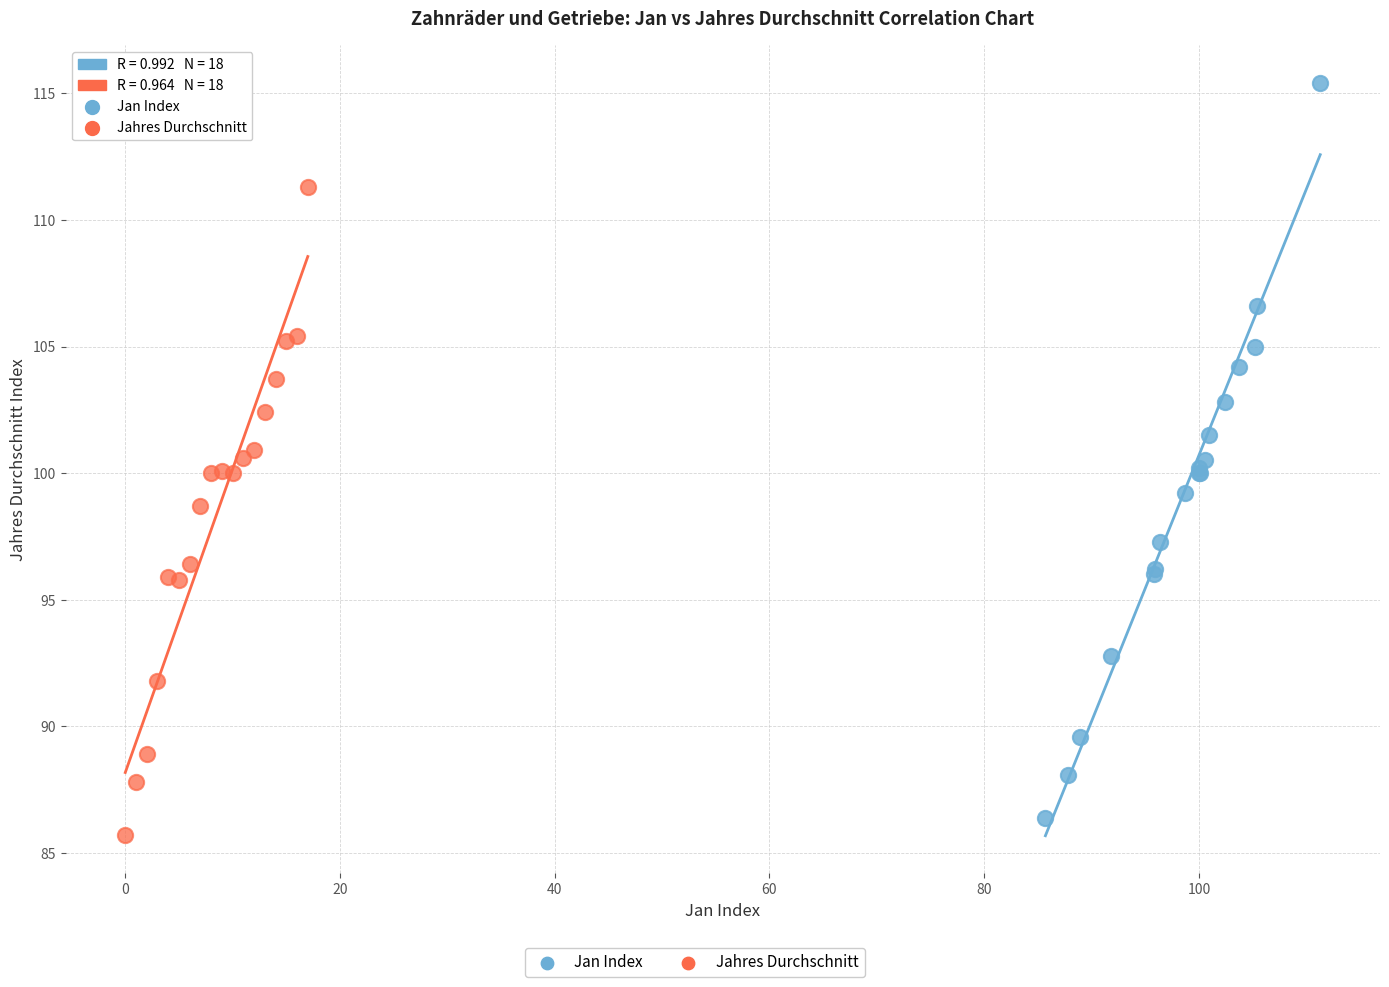

Which series reaches the maximum Y coordinate?

Jan Index